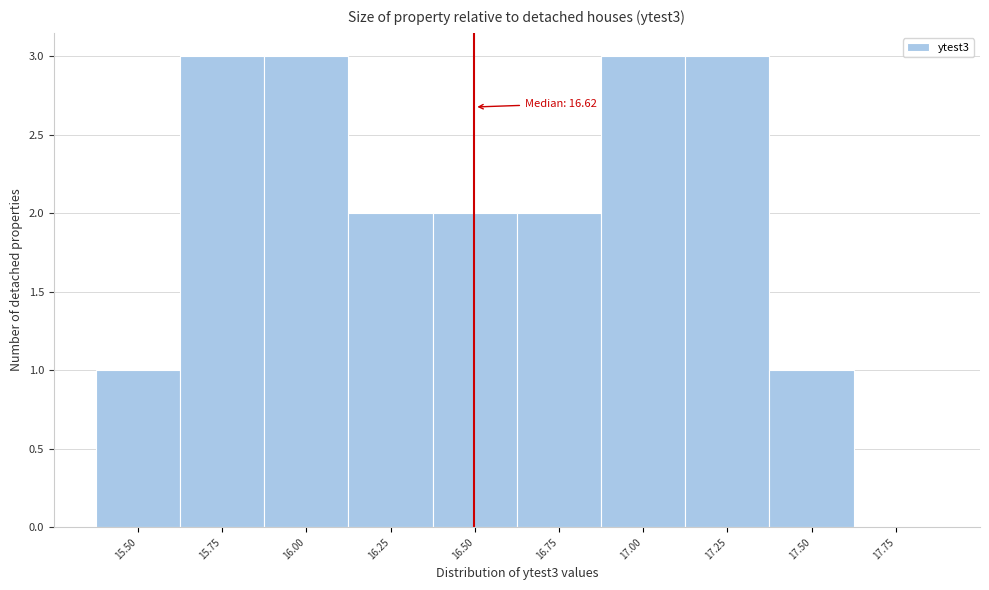

Reading left to right, list all the values displayed in this chart.

15.50=1	15.75=3	16.00=3	16.25=2	16.50=2	16.75=2	17.00=3	17.25=3	17.50=1	17.75=0